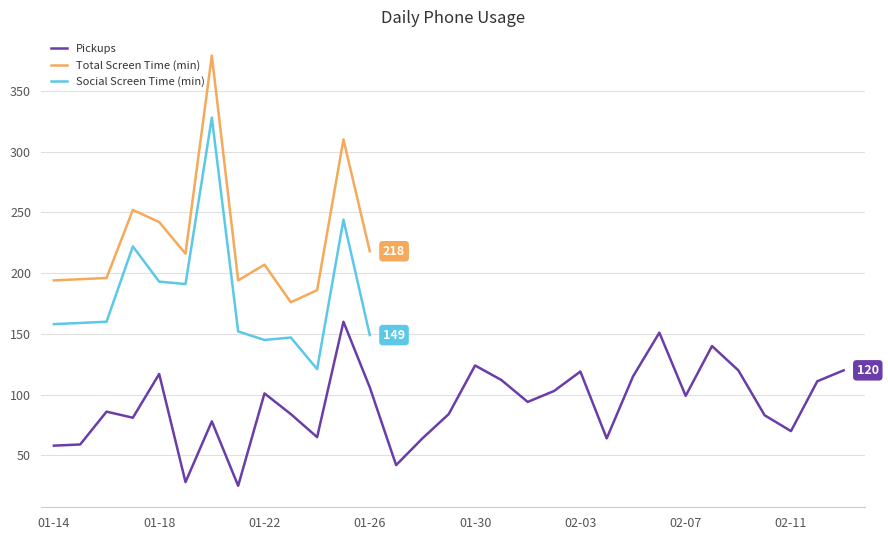

The Pickups series shows 99 at 02-11. True or false?

False